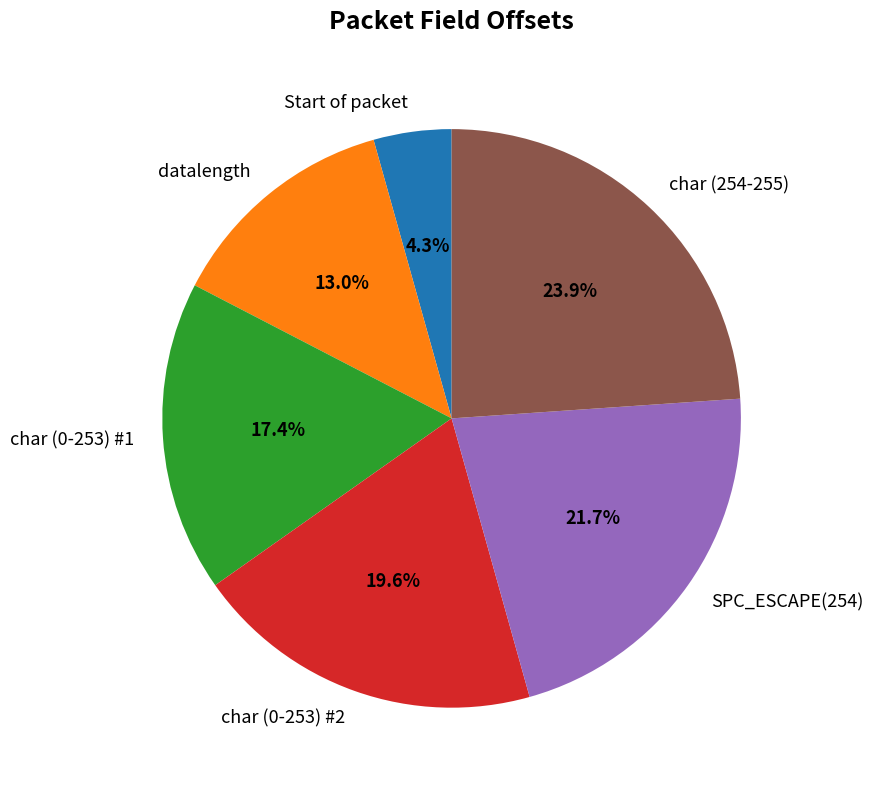

Approximately how many times larger is the value at SPC_ESCAPE(254) compared to datalength?

1.7